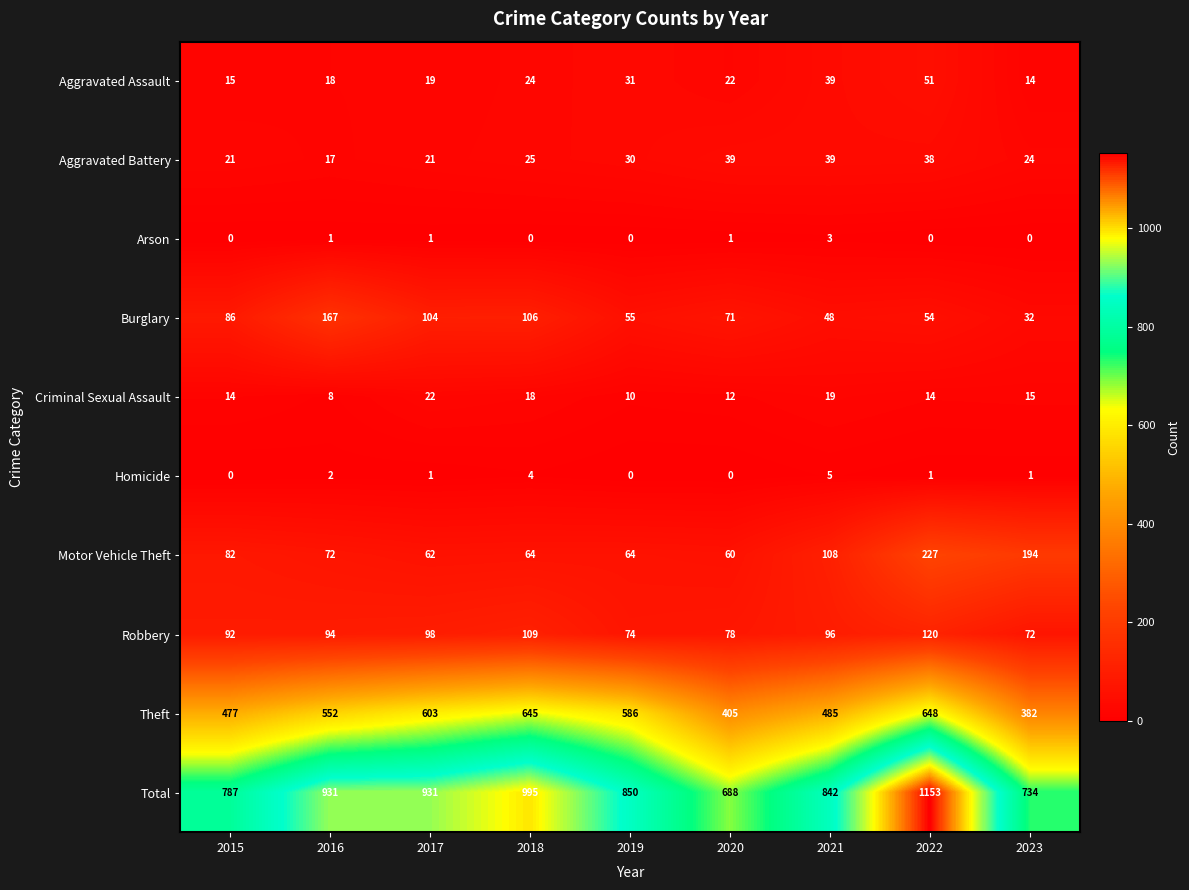

How many values in Arson are above zero?

4